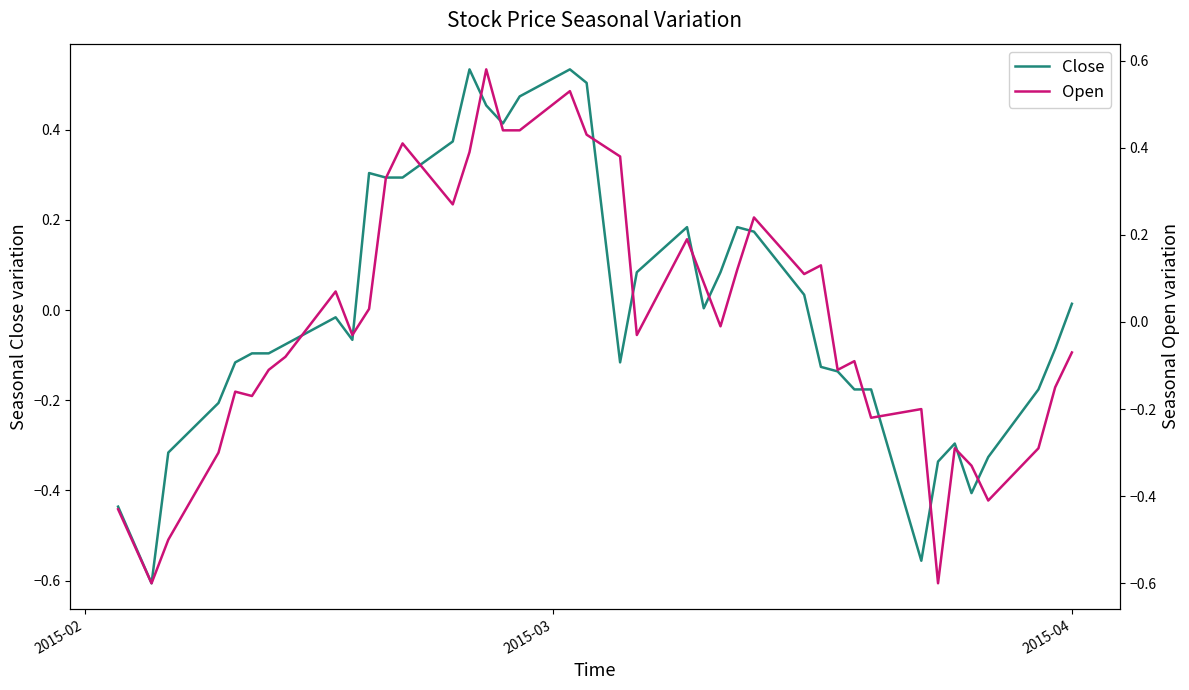

How many values in the Close series are below 0?

22